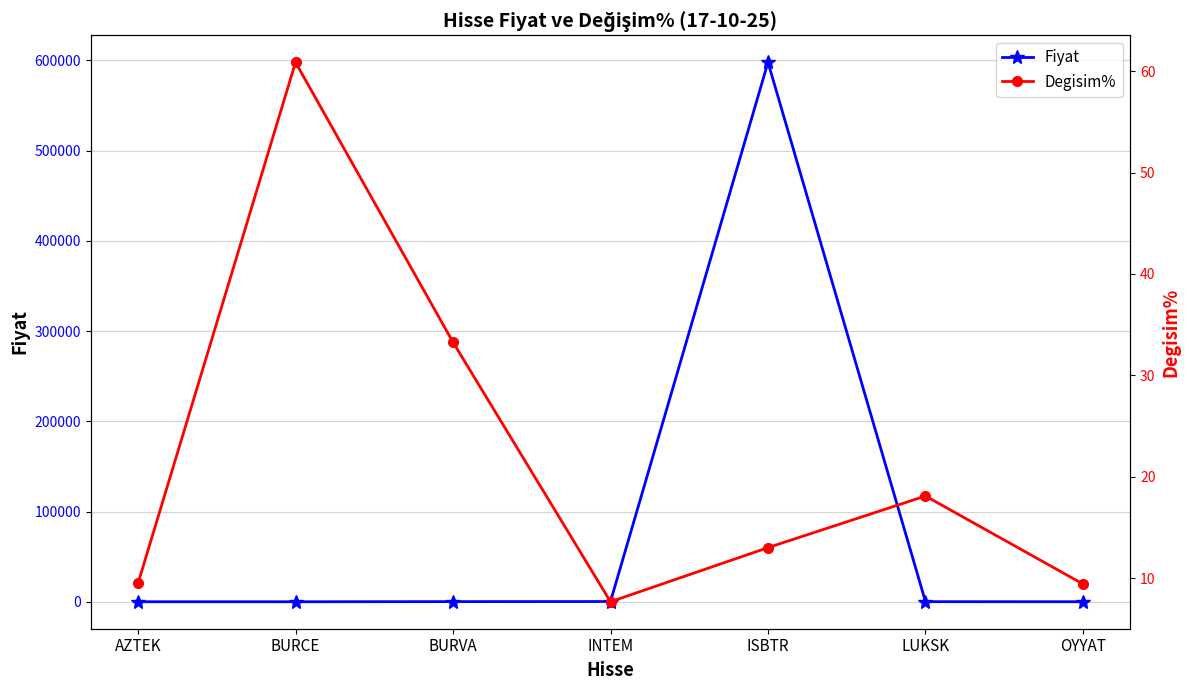

Reading left to right, what are all the values shown in this chart?

Fiyat: 52.9	29.6	181.9	281.0	597750.0	123.4	53.1
Degisim%: 9.5	60.9	33.3	7.7	13.0	18.1	9.4